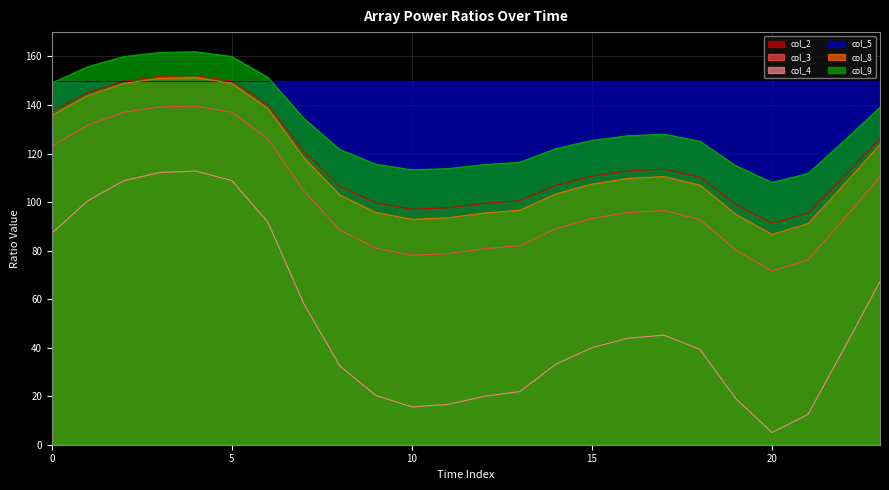

What is the difference between the highest and lowest values at 19?

96.0